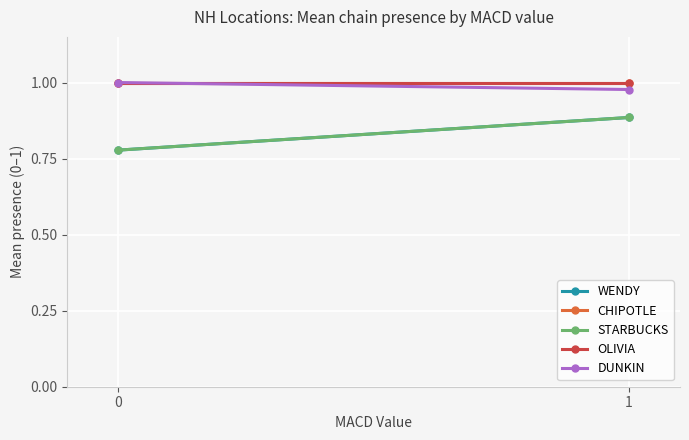

How many data points does each series have?

2